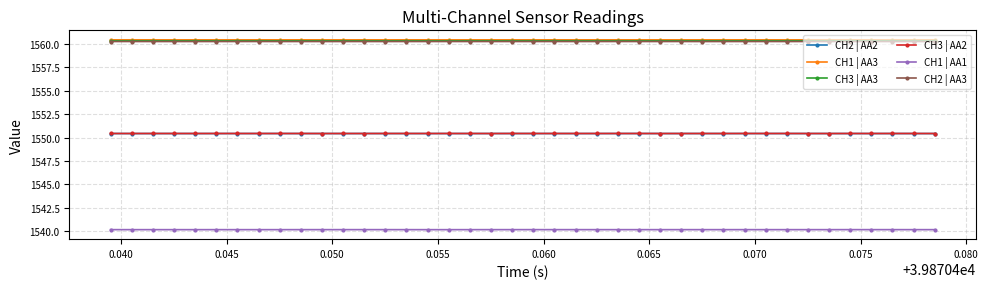

How many CH3 | AA3 values are between 1560 and 1561?

40